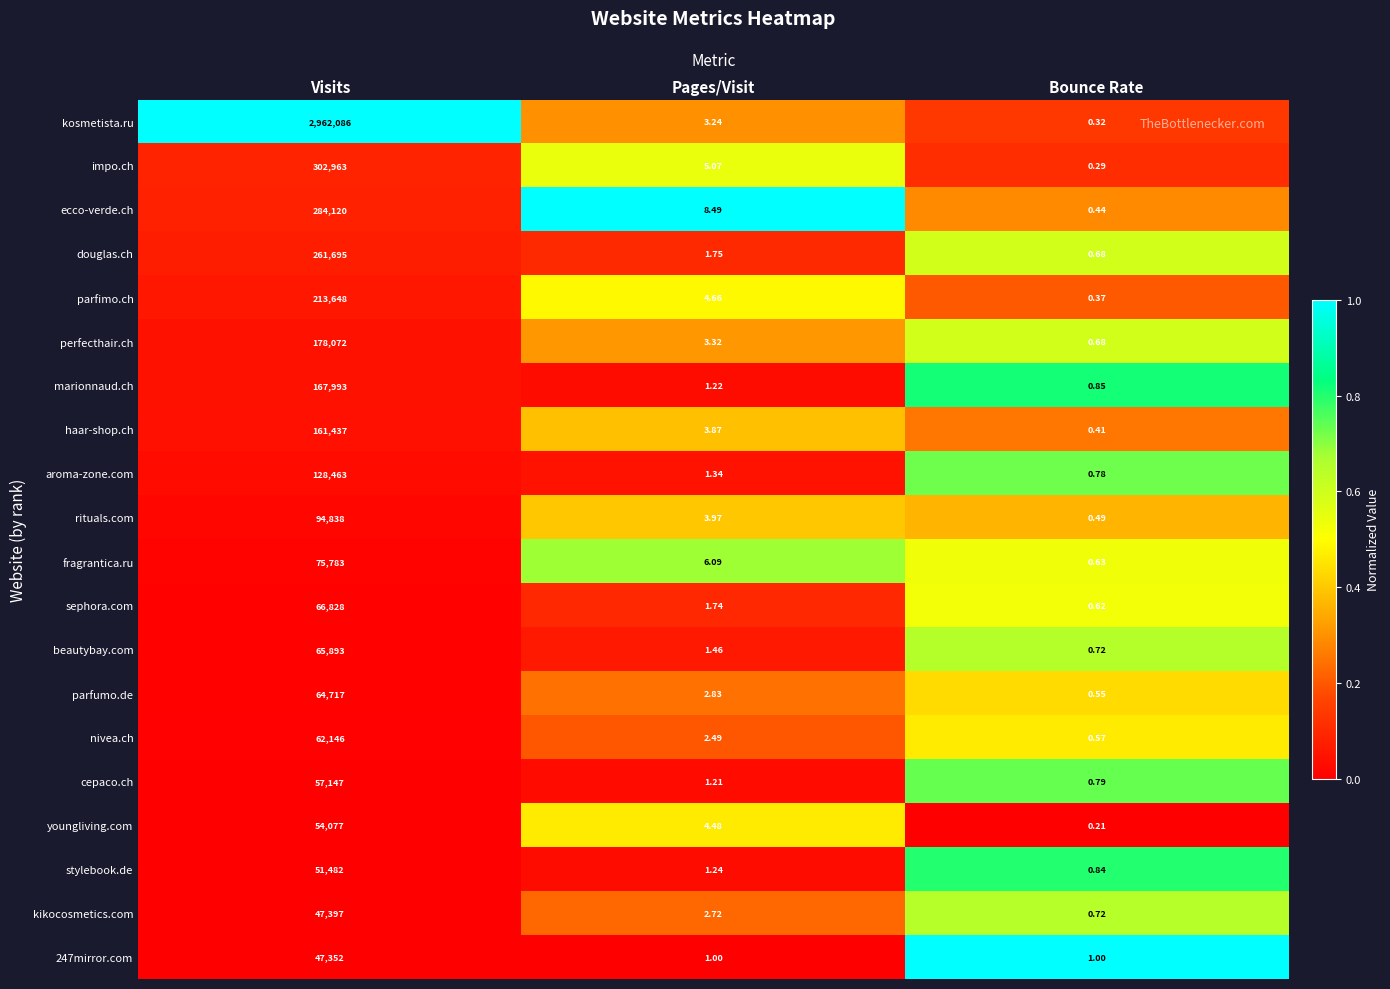

At which category is the sum across all series the highest?

Visits